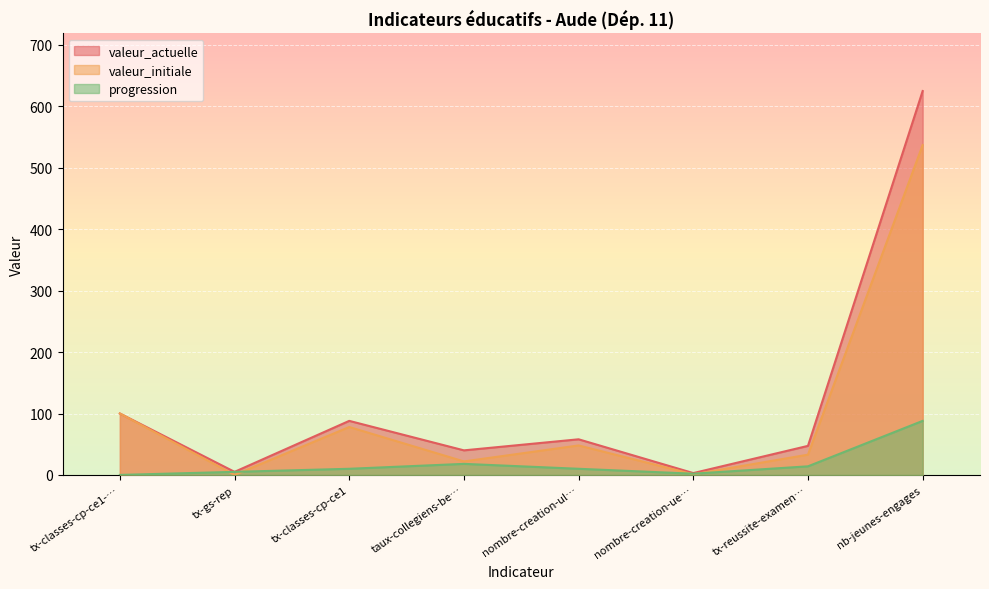

How many data points in valeur_initiale are less than 48?

4